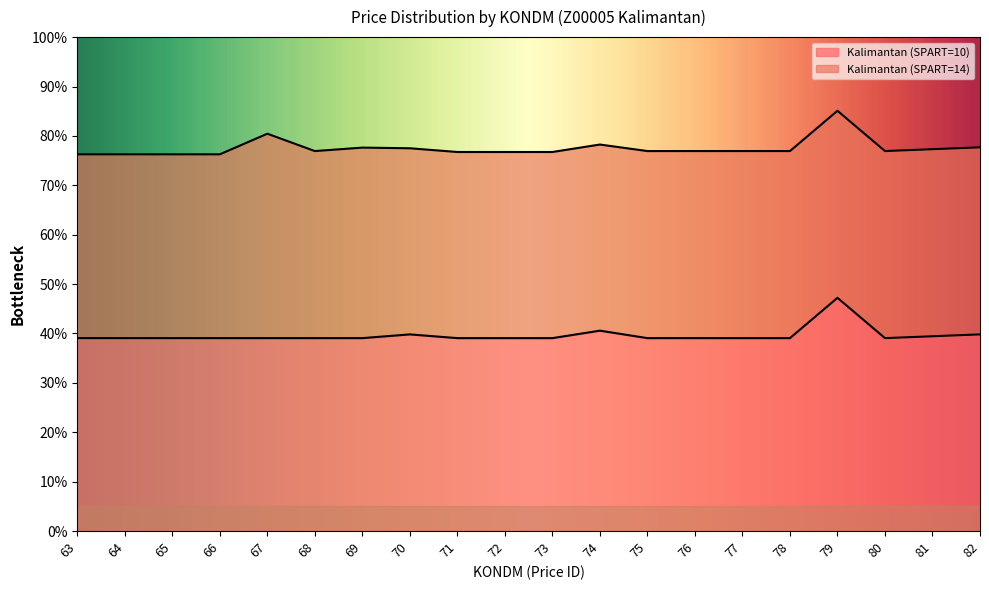

Reading left to right, list all the values displayed in this chart.

63=39.1	64=39.1	65=39.1	66=39.1	67=39.1	68=39.1	69=39.1	70=39.8	71=39.1	72=39.1	73=39.1	74=40.6	75=39.1	76=39.1	77=39.1	78=39.1	79=47.2	80=39.1	81=39.4	82=39.8